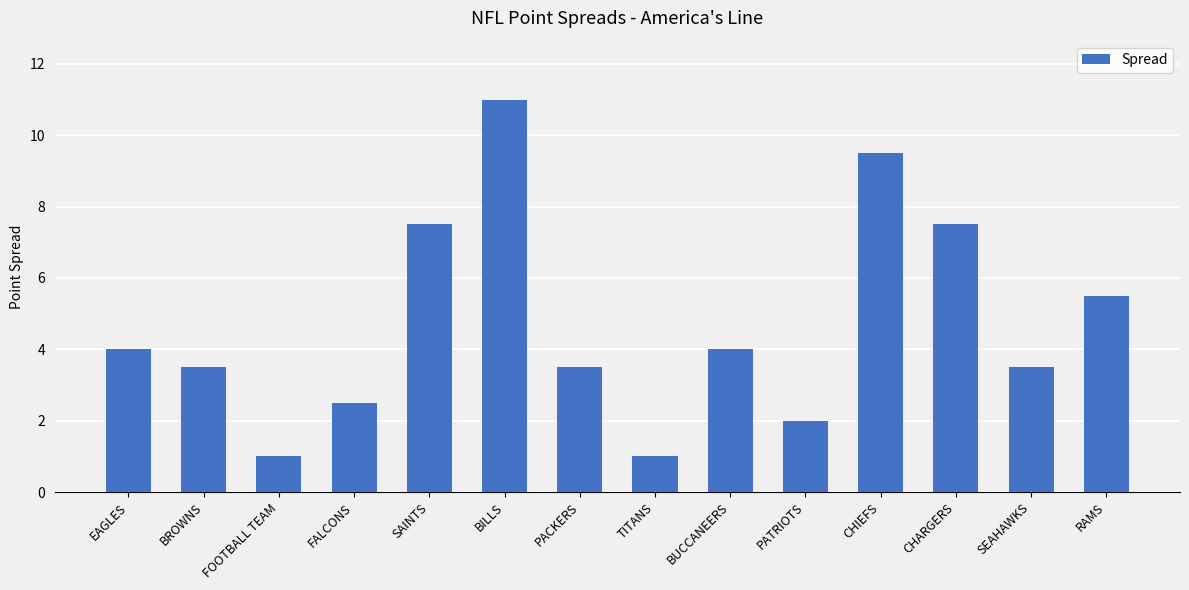

What is the ratio of the value at EAGLES to the value at RAMS?

0.7